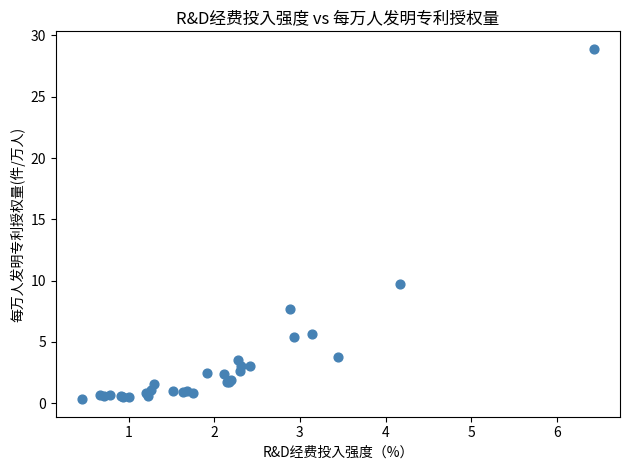

What Y value in the scatter plot is closest to 14?

9.7